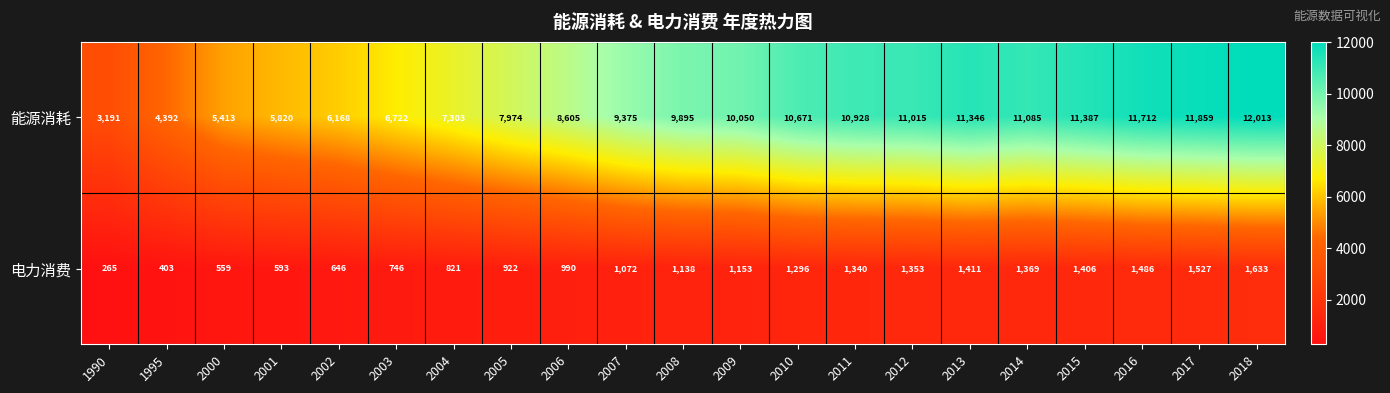

At which category is the sum across all series the highest?

2018